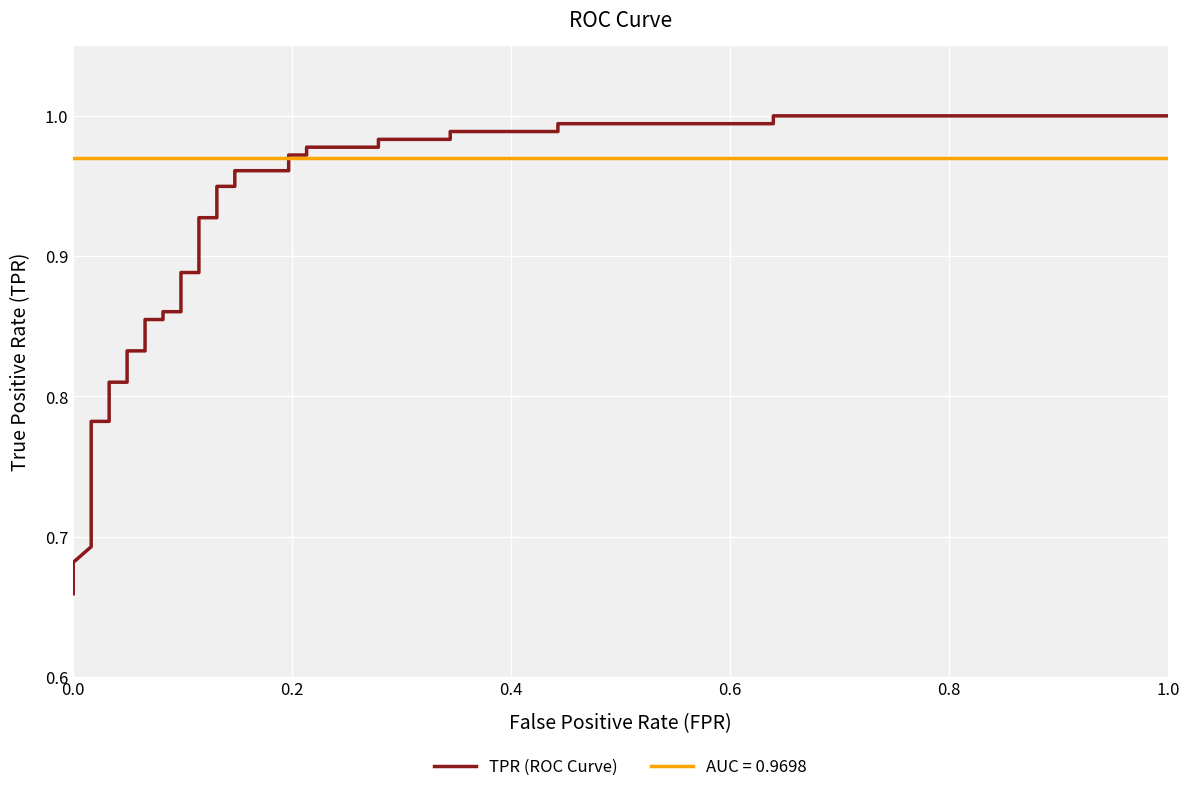

What is the difference between the maximum and second lowest values?

0.3